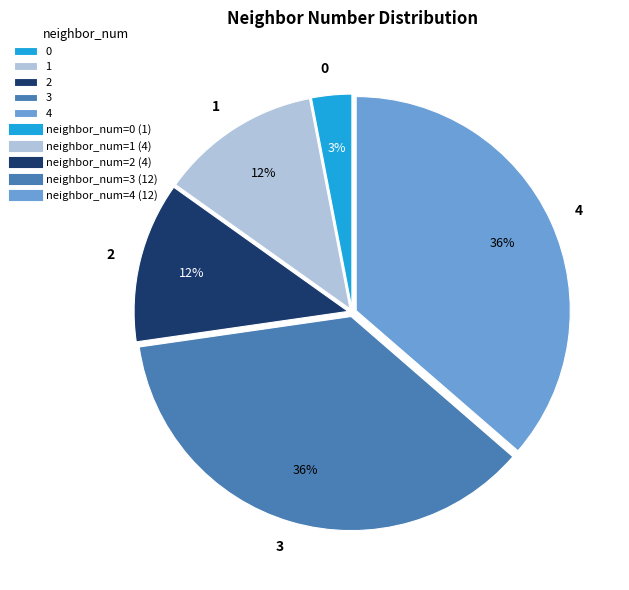

Is 3 the majority of the pie?

No